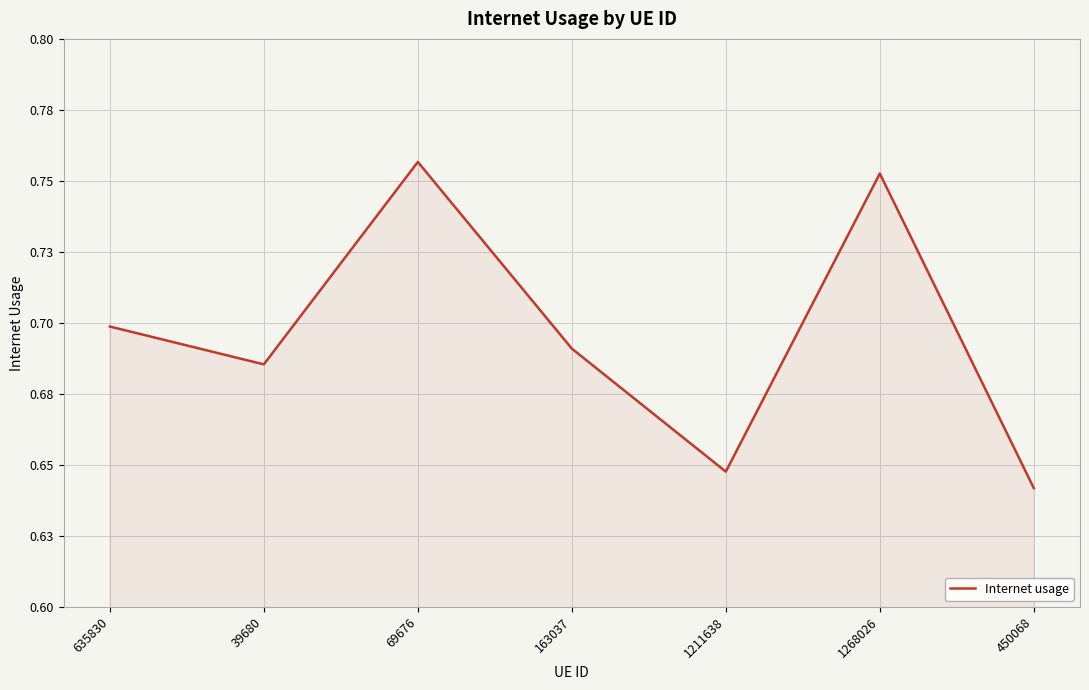

What is the sum of all values?

4.9